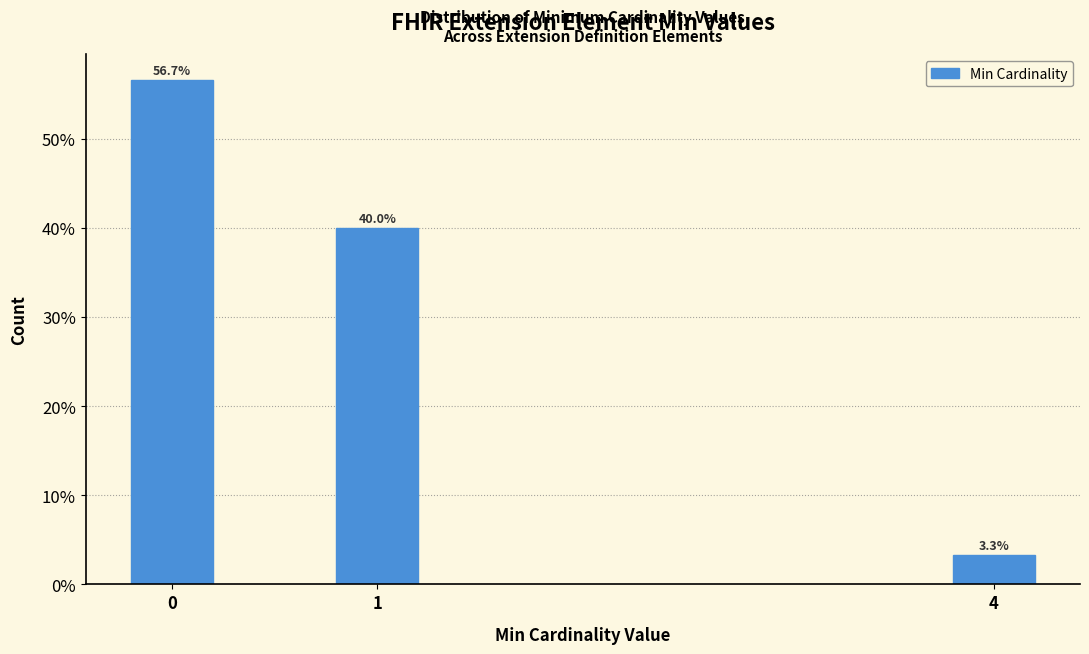

Reading left to right, list all the values displayed in this chart.

0=56.7	1=40.0	4=3.3